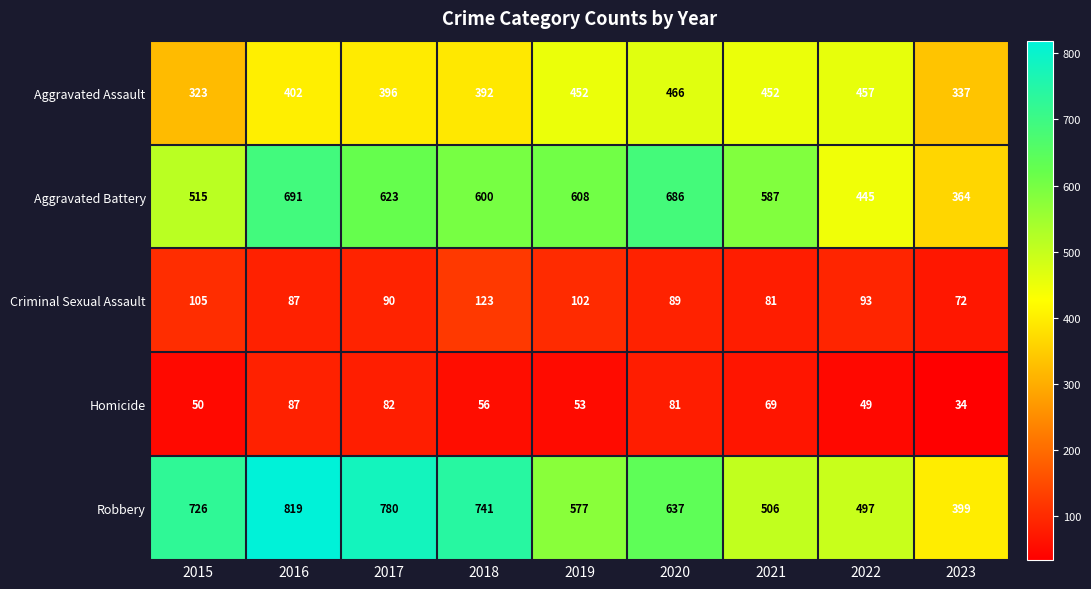

What is the sum of the Robbery values at 2020 and 2023?

1036